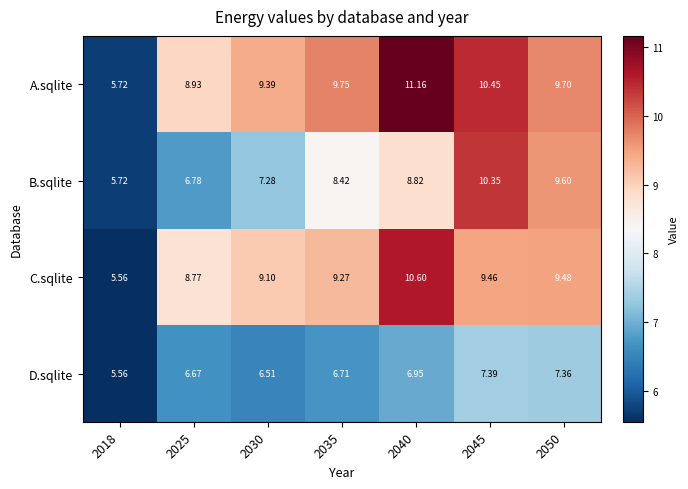

Is the value of C.sqlite at 2045 greater than the value of D.sqlite at 2030?

Yes